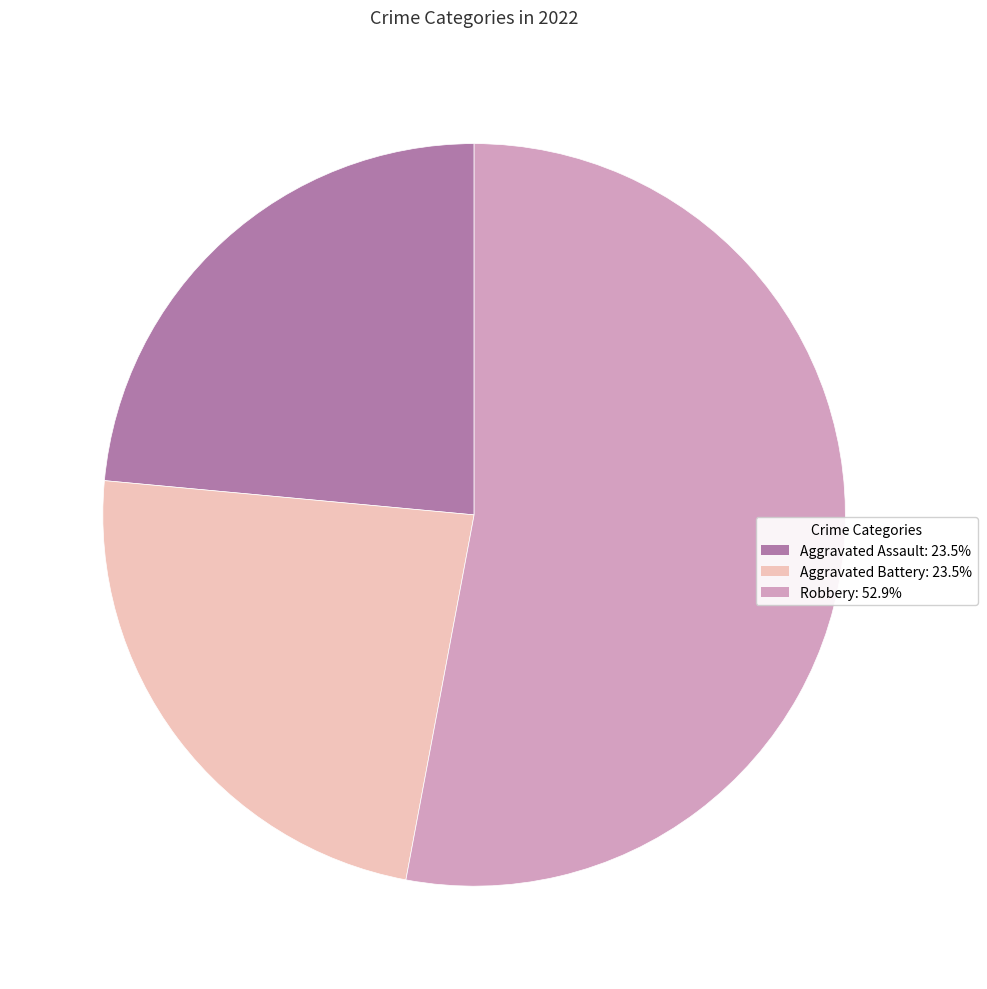

Approximately how many times larger is the value at Aggravated Assault: 23.5% compared to Aggravated Battery: 23.5%?

1.0